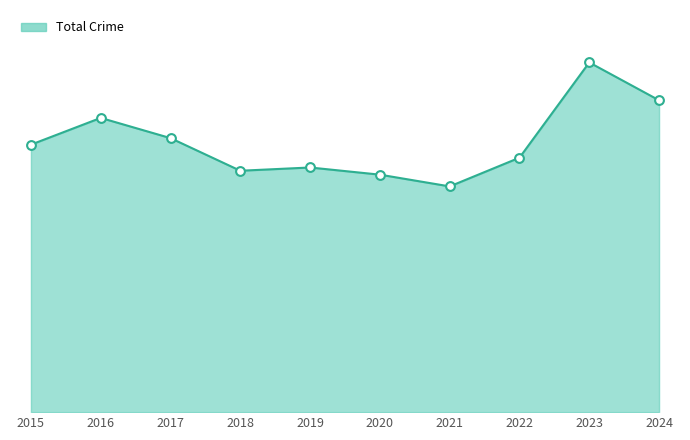

Is this an area chart (filled region under the line)?

Yes